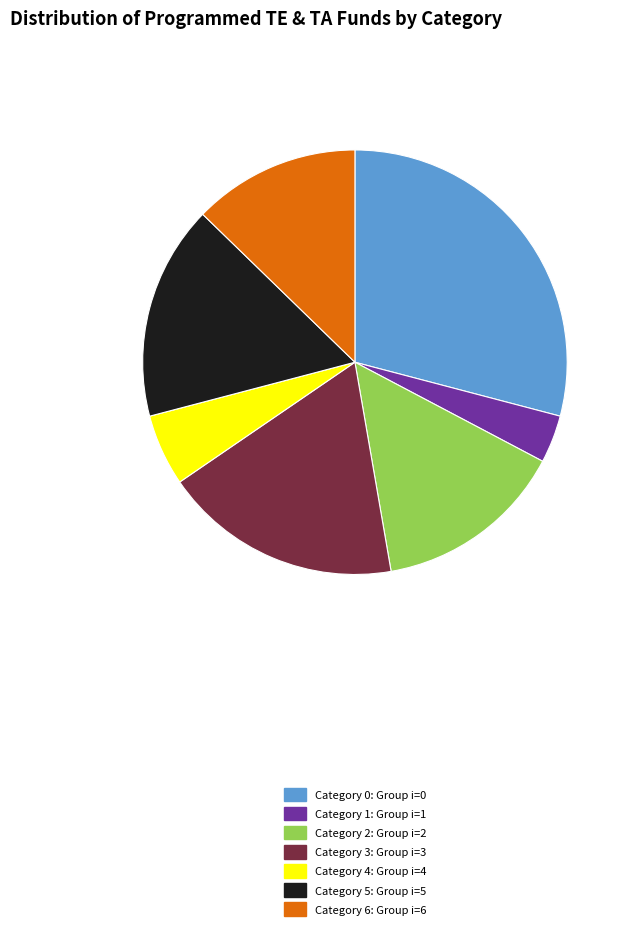

Is the sum of Category 3: Group i=3 and Category 5: Group i=5 greater than half?

No